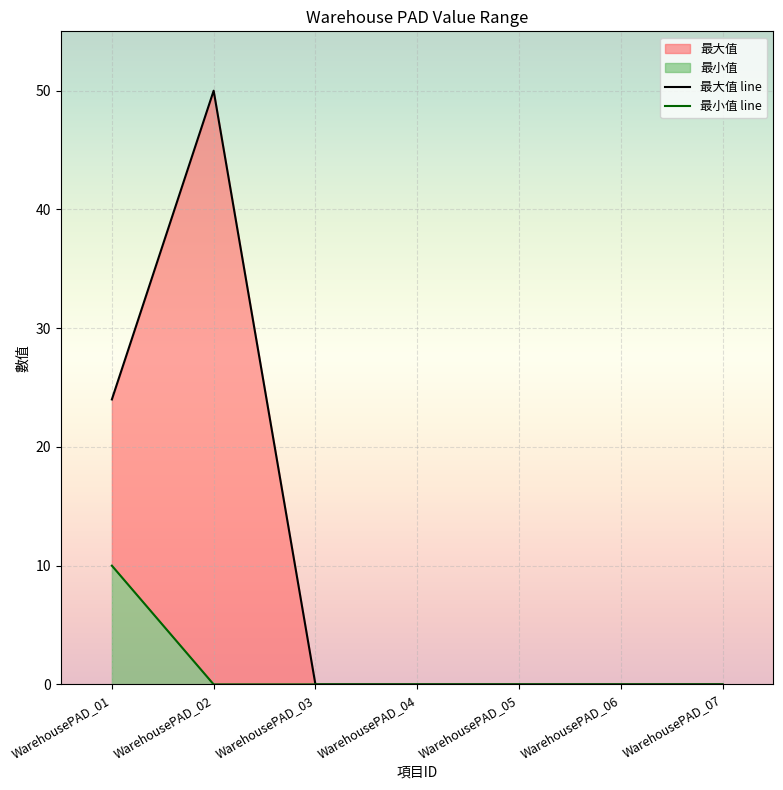

Reading right to left, what are all the values shown in this chart?

最大值 line: WarehousePAD_07=0	WarehousePAD_06=0	WarehousePAD_05=0	WarehousePAD_04=0	WarehousePAD_03=0	WarehousePAD_02=50	WarehousePAD_01=24
最小值 line: WarehousePAD_07=0	WarehousePAD_06=0	WarehousePAD_05=0	WarehousePAD_04=0	WarehousePAD_03=0	WarehousePAD_02=0	WarehousePAD_01=10